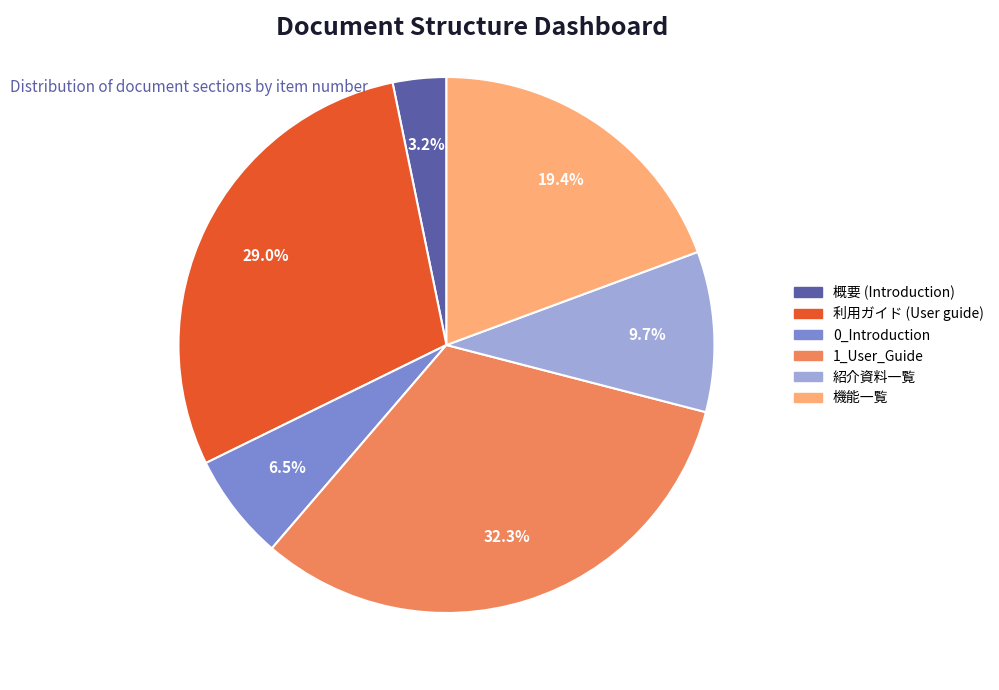

To the nearest percent, what is the average slice percentage?

17%